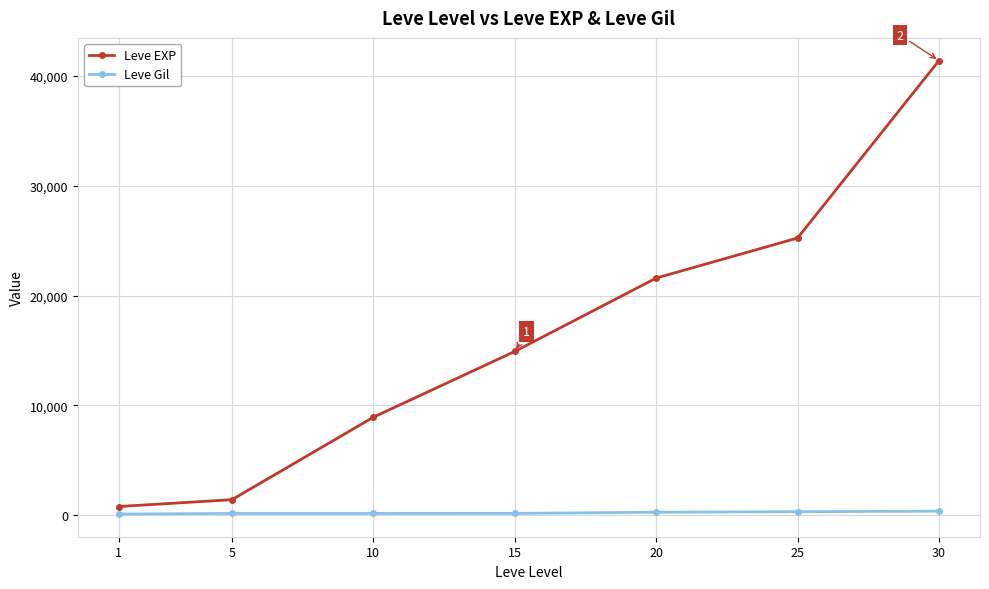

Count the number of data series in this chart.

2